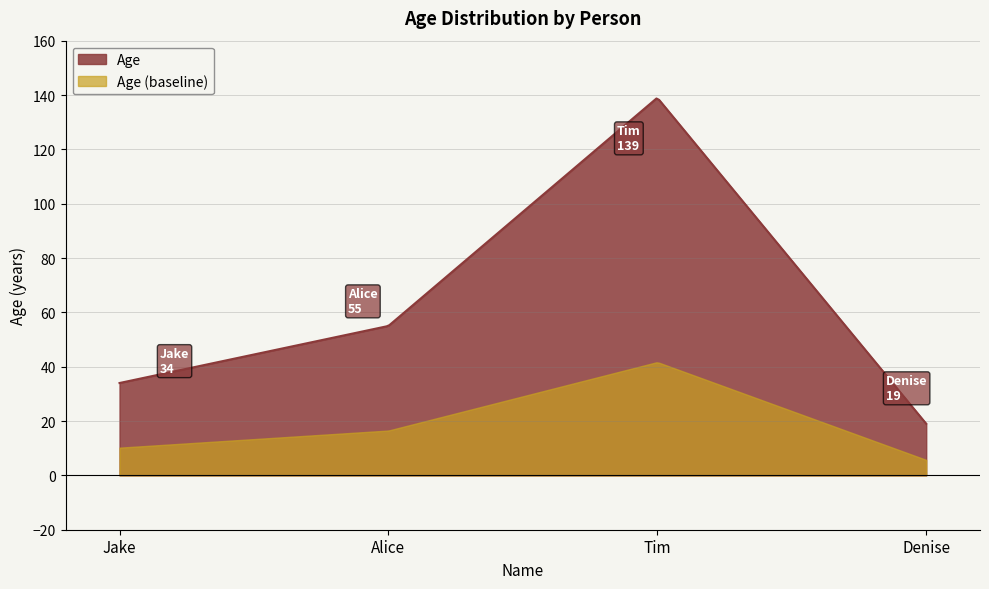

Rank the categories by value from highest to lowest.

Tim, Alice, Jake, Denise